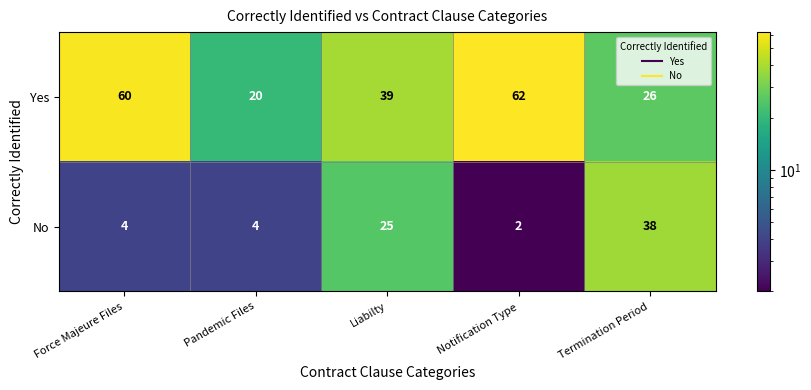

What is the sum of the Yes values at Liabilty and Pandemic Files?

59